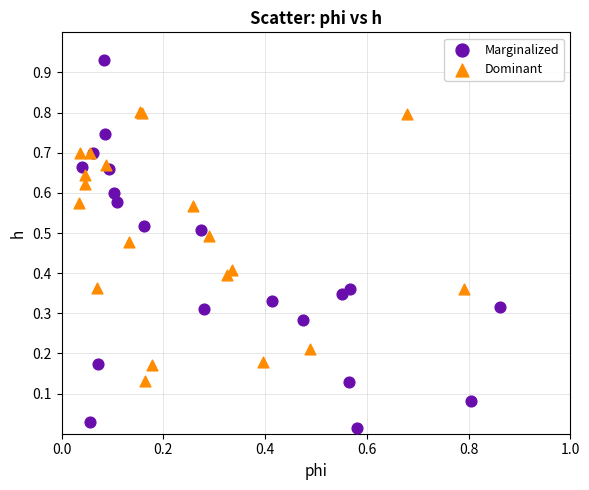

What are all the series names shown in the legend?

Marginalized, Dominant